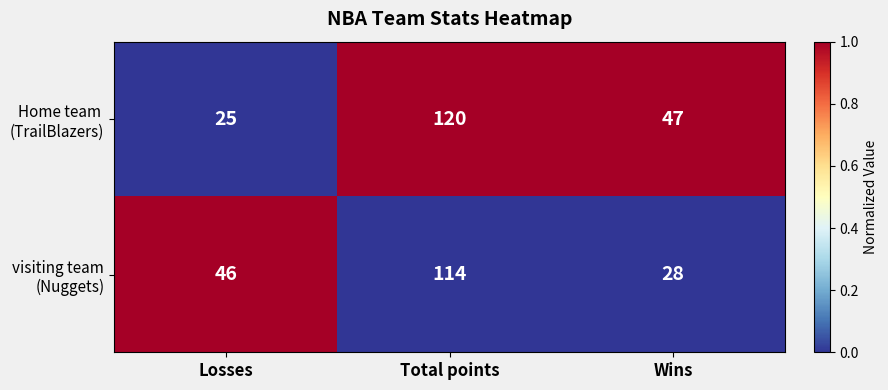

What is the spread (max minus min) of values at Losses?

21